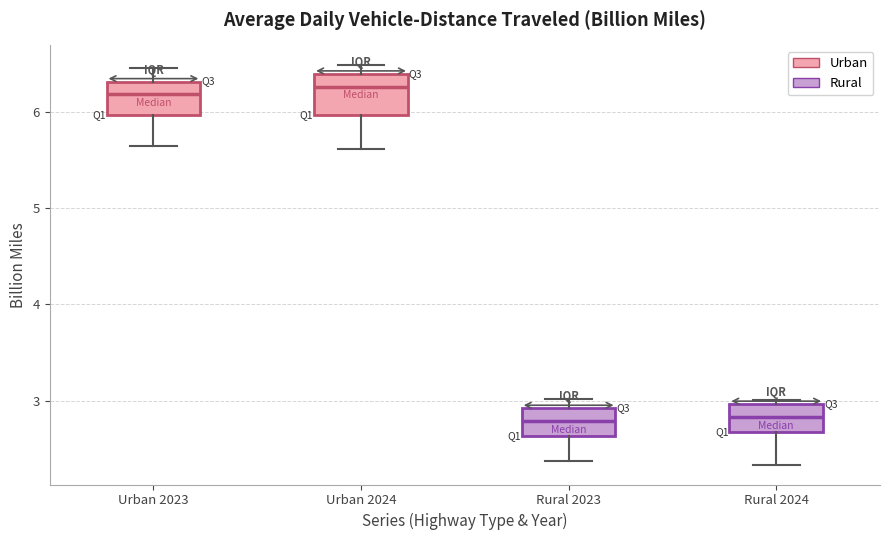

Reading left to right, transcribe this box plot: for each box, give where its median line is, the range the box spans, and where its two whiskers end, as read against the y-axis. The values are not printed on the chart, so give them approximately, as read against the axis.

Urban 2023: median 6.2, box 6.0 to 6.3, whiskers 5.6 to 6.5
Urban 2024: median 6.3, box 6.0 to 6.4, whiskers 5.6 to 6.5
Rural 2023: median 2.8, box 2.6 to 2.9, whiskers 2.4 to 3.0
Rural 2024: median 2.8, box 2.7 to 3.0, whiskers 2.3 to 3.0 (just above the box's upper edge)